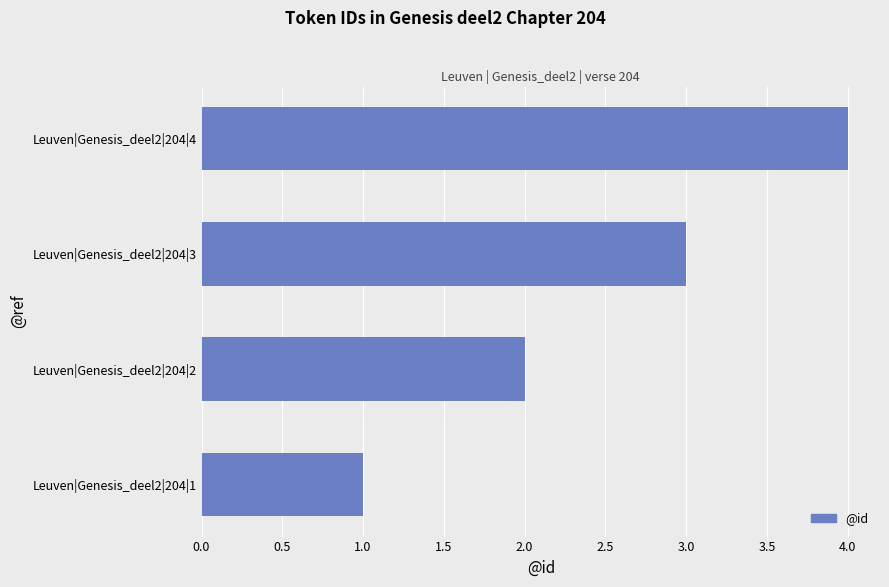

Count the values in the range 2 to 4.

3